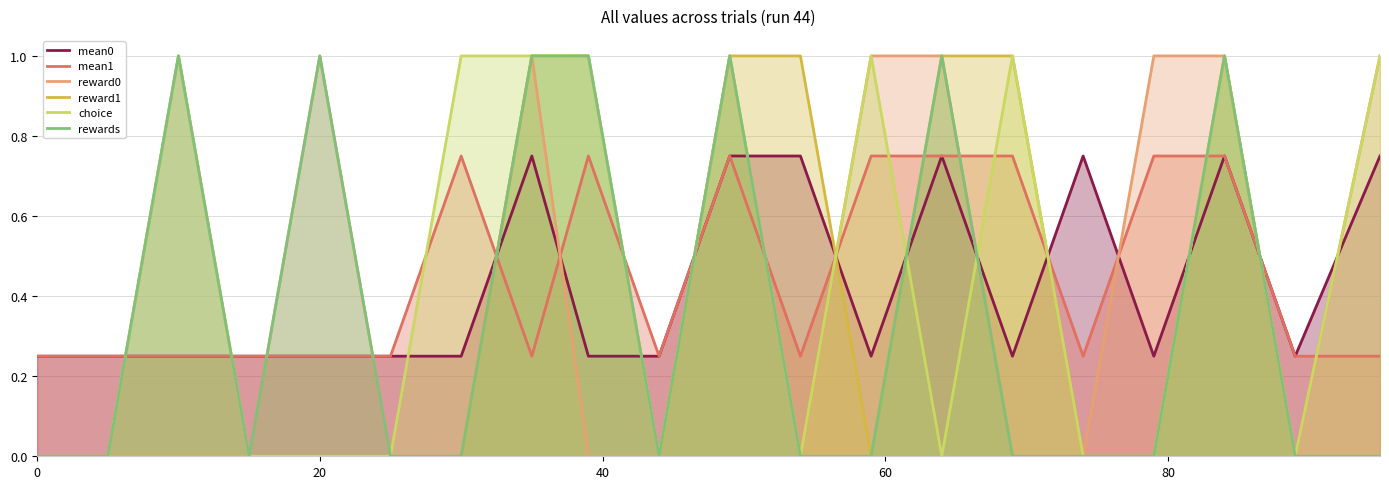

What is the maximum value shown in the chart?

1.0